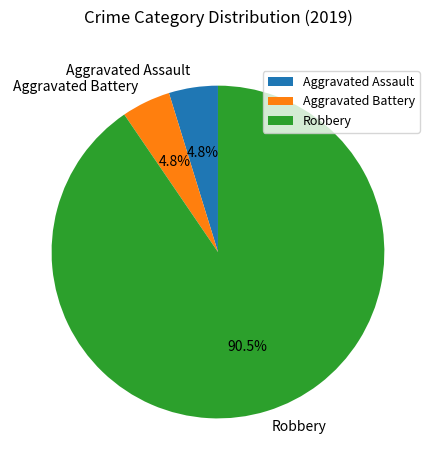

How many segments does this pie chart have?

3